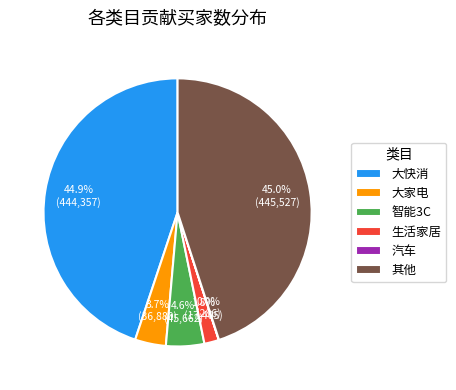

What is the total percentage of 大家电 and 其他?

48.7%